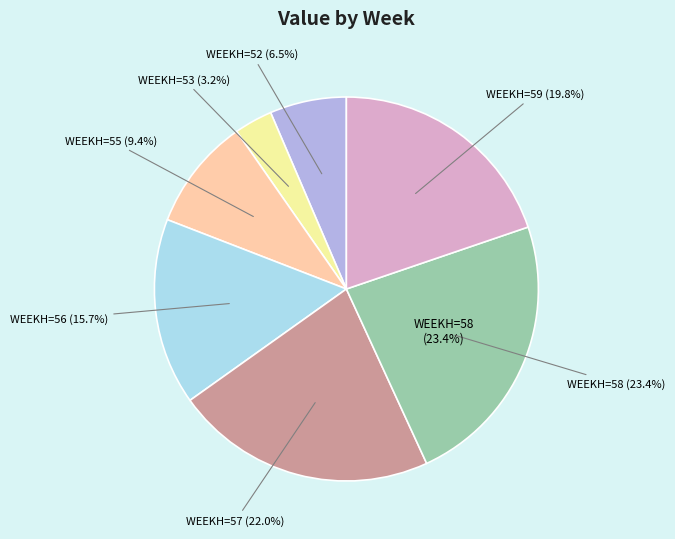

What is the smallest slice in the pie chart?

WEEKH=53